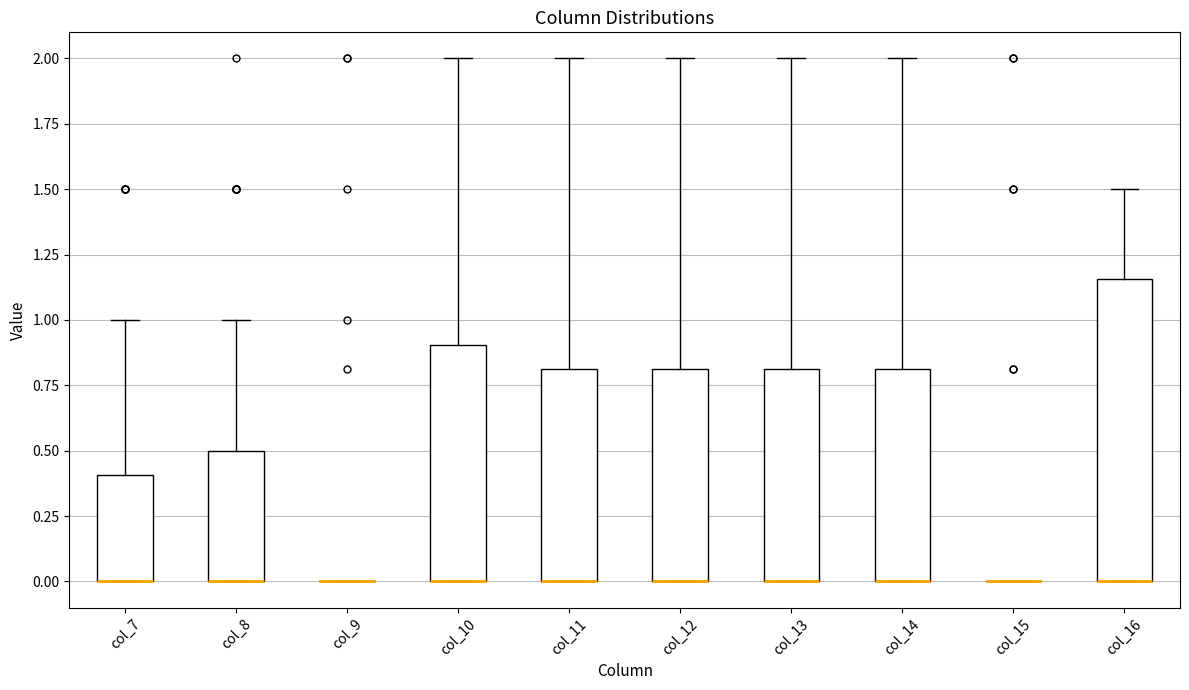

Which box is the tallest, from its lower edge to its upper edge?

col_16